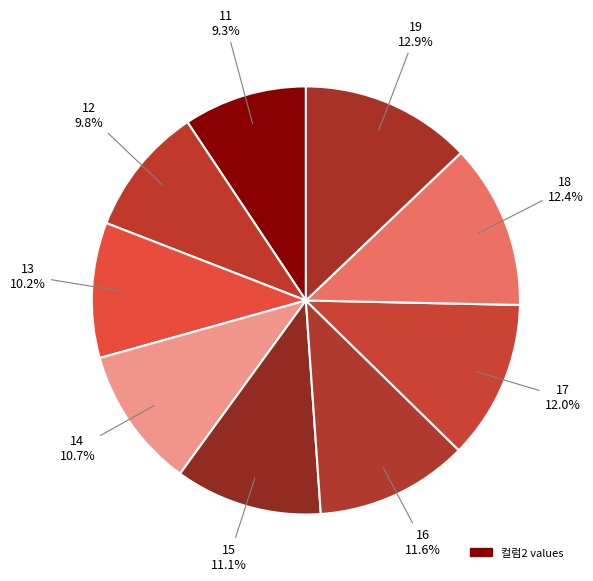

How many segments does this pie chart have?

9